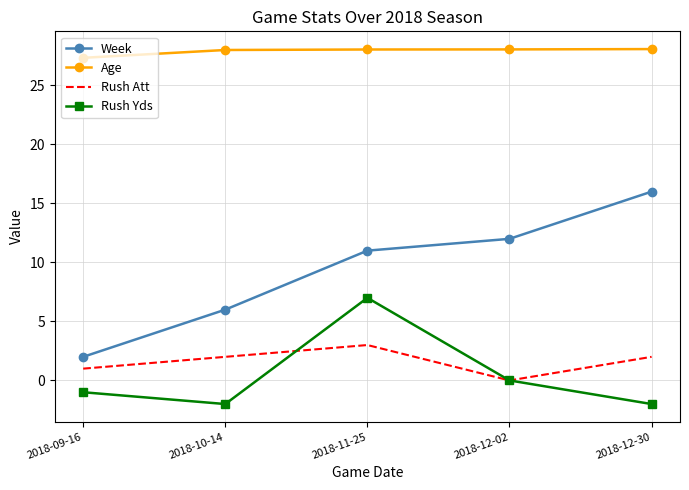

What is the lowest value of the Age series?

27.3